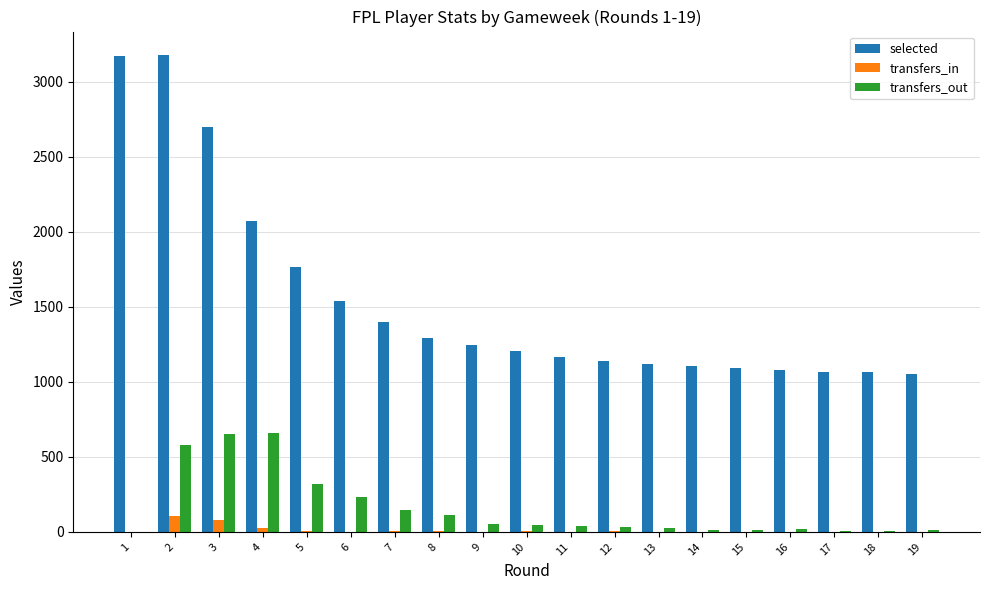

How many series are shown in this chart?

3